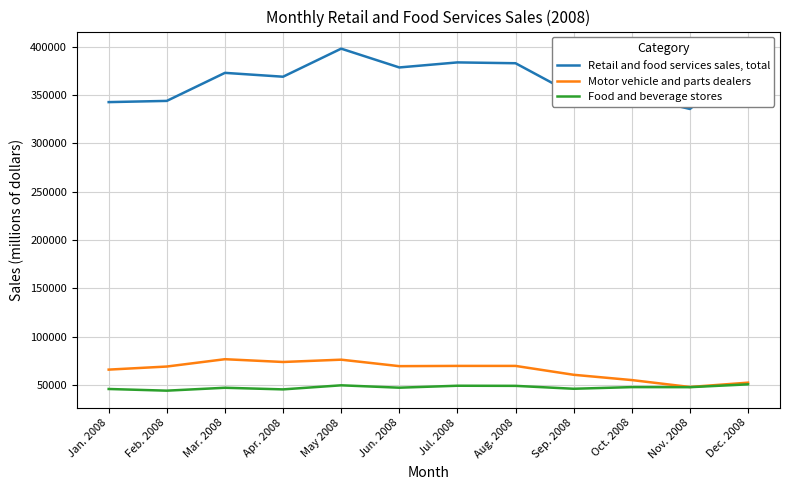

What is the difference between the second highest and second lowest values in the Retail and food services sales, total series?

41597